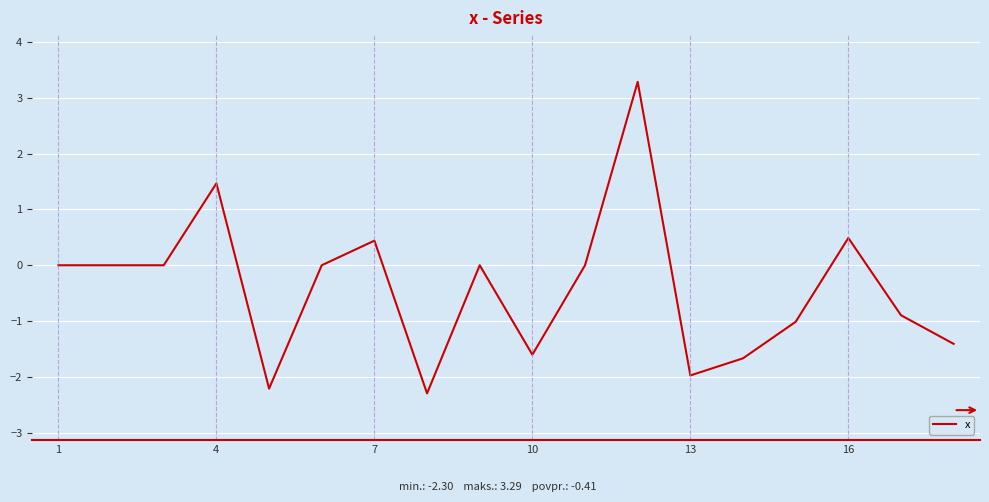

What is the greatest value displayed?

3.3